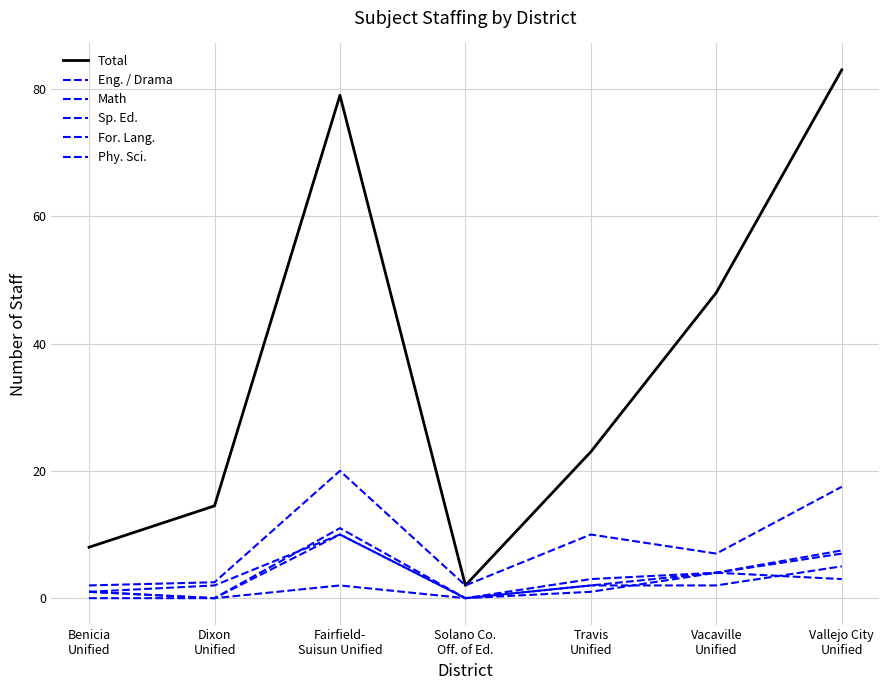

Does the chart have visible grid lines?

Yes